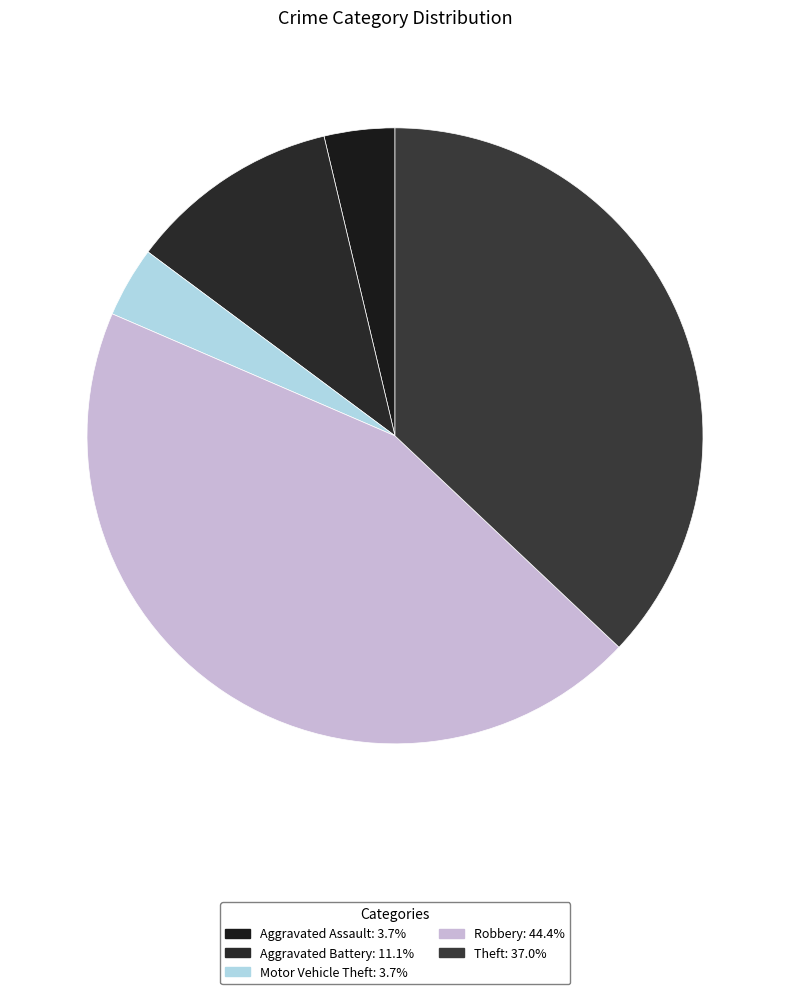

What is the largest slice in the pie chart?

Robbery